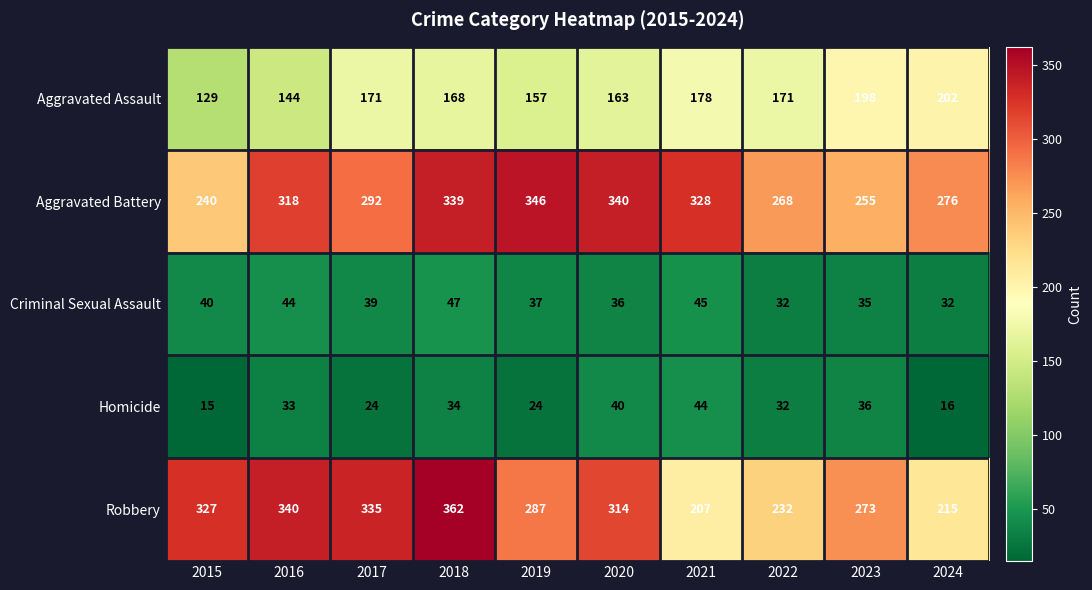

What is the difference between the second highest and minimum values in the Robbery series?

133